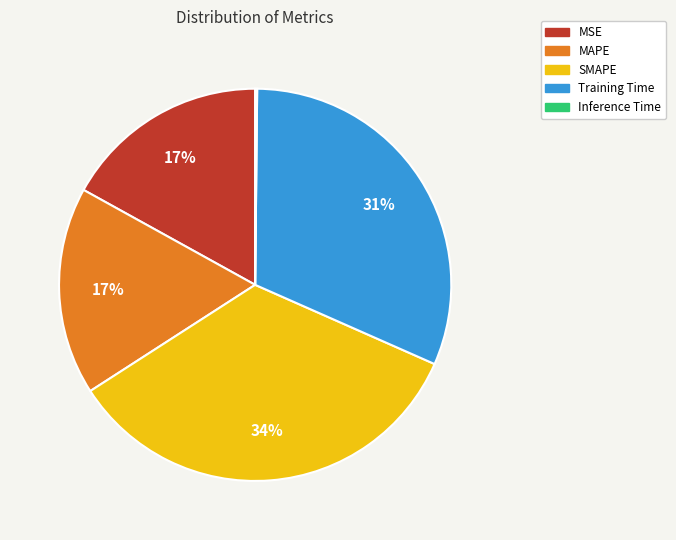

To the nearest percent, what is the difference between the largest and smallest slice percentages?

34%